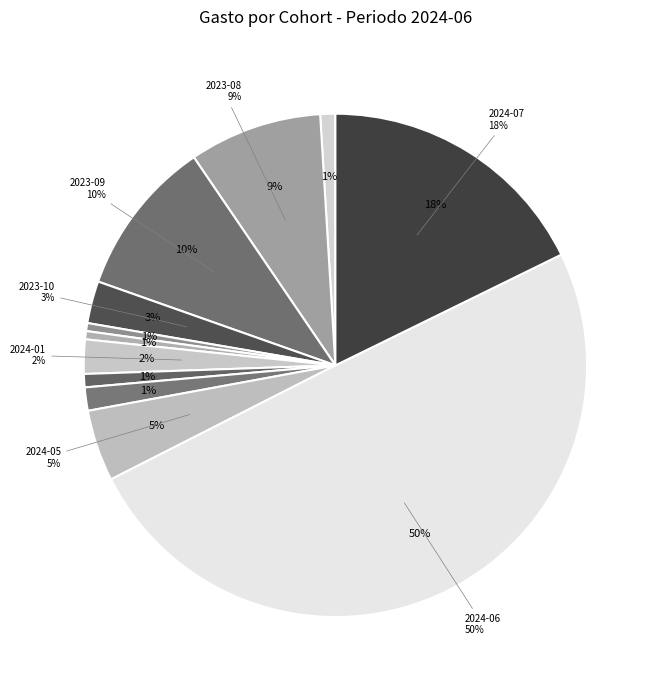

Count the number of slices in the pie.

12